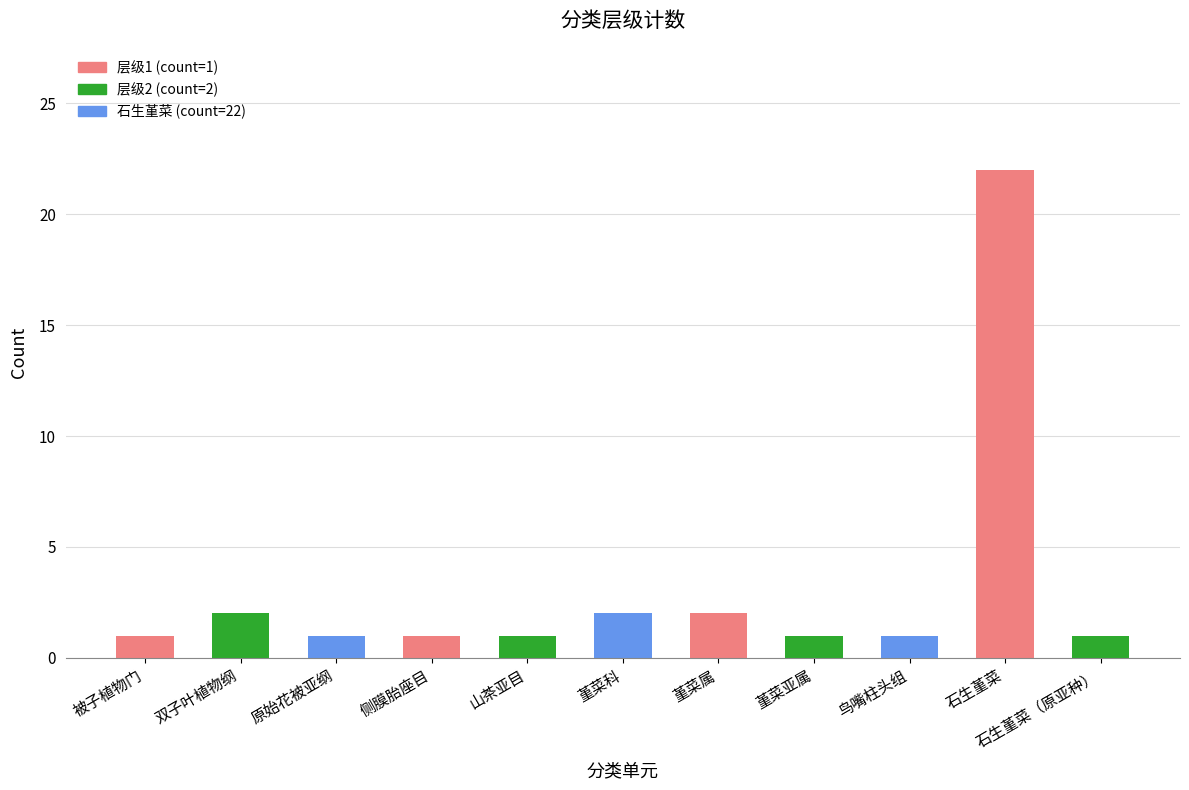

Which label corresponds to the largest value in the chart?

石生堇菜